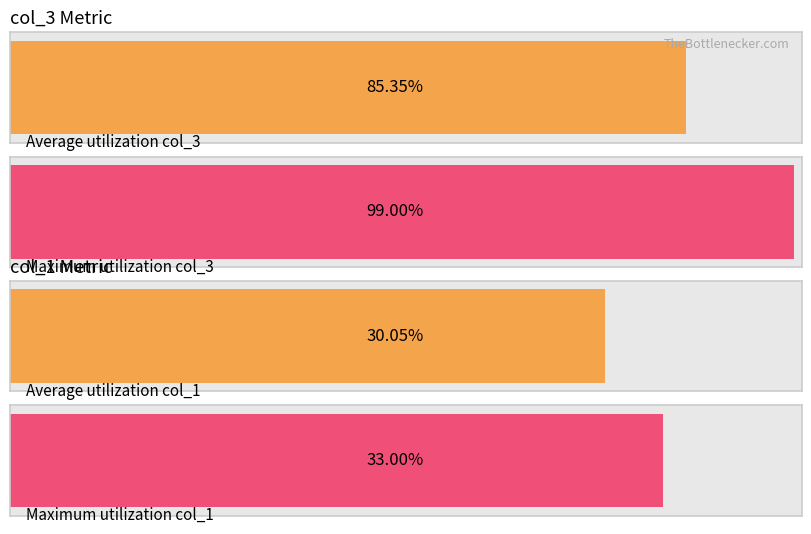

Is the value of col_1 at 2010-1-4 greater than the value of col_3 at 2010-1-18?

No